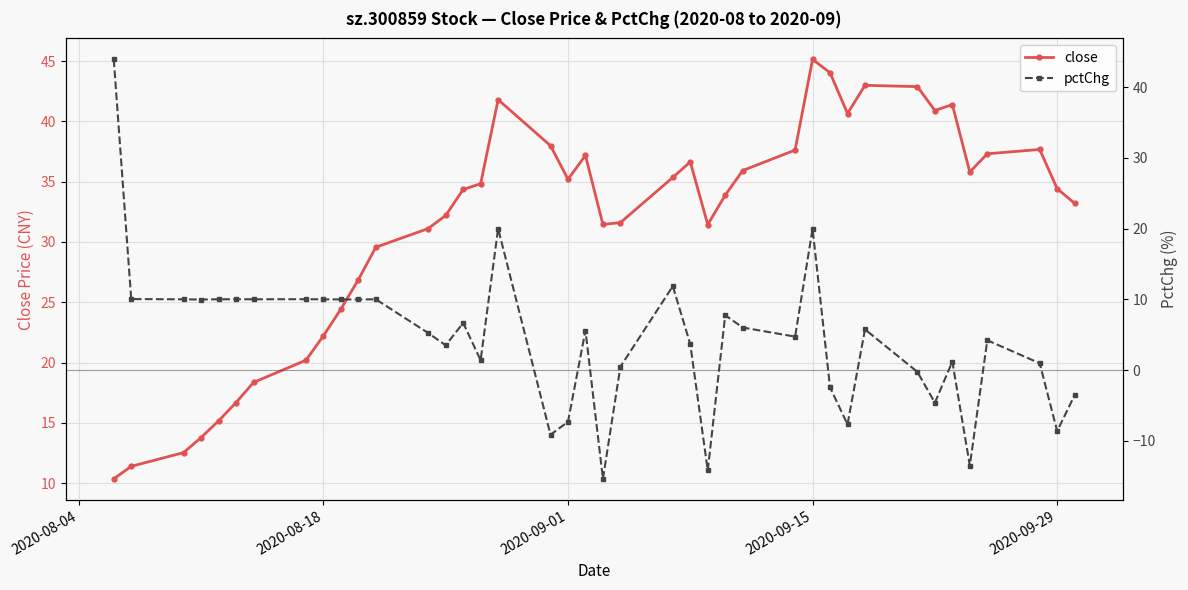

What is the lowest value of the close series?

10.3